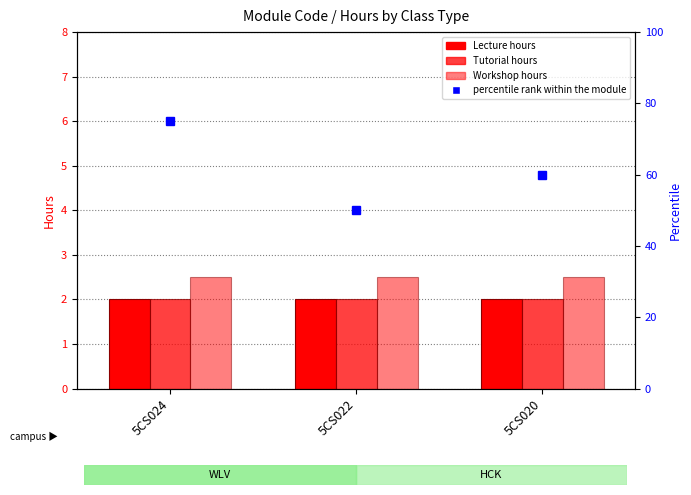

Reading right to left, extract all data points from this chart.

Lecture: 5CS020=2.0	5CS022=2.0	5CS024=2.0
Tutorial: 5CS020=2.0	5CS022=2.0	5CS024=2.0
Workshop: 5CS020=2.5	5CS022=2.5	5CS024=2.5
percentile rank within the module: 5CS020=60.0	5CS022=50.0	5CS024=75.0